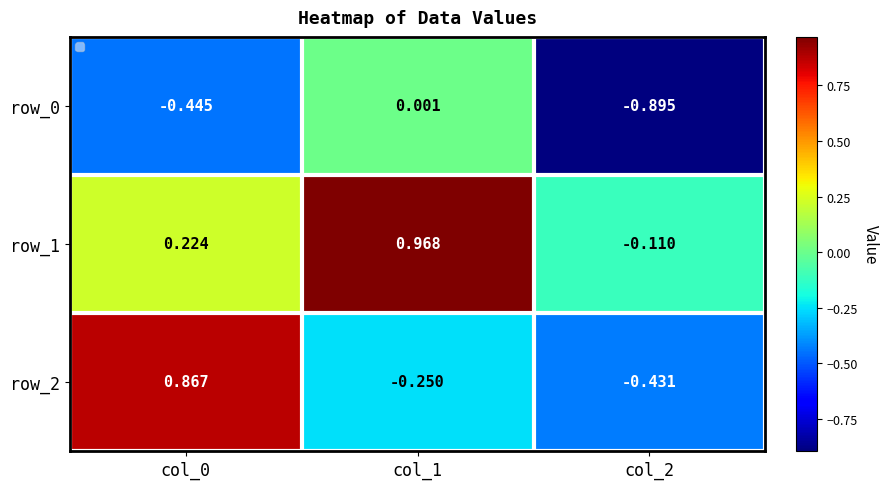

Is the value of row_1 at col_1 greater than the value of row_2 at col_1?

Yes